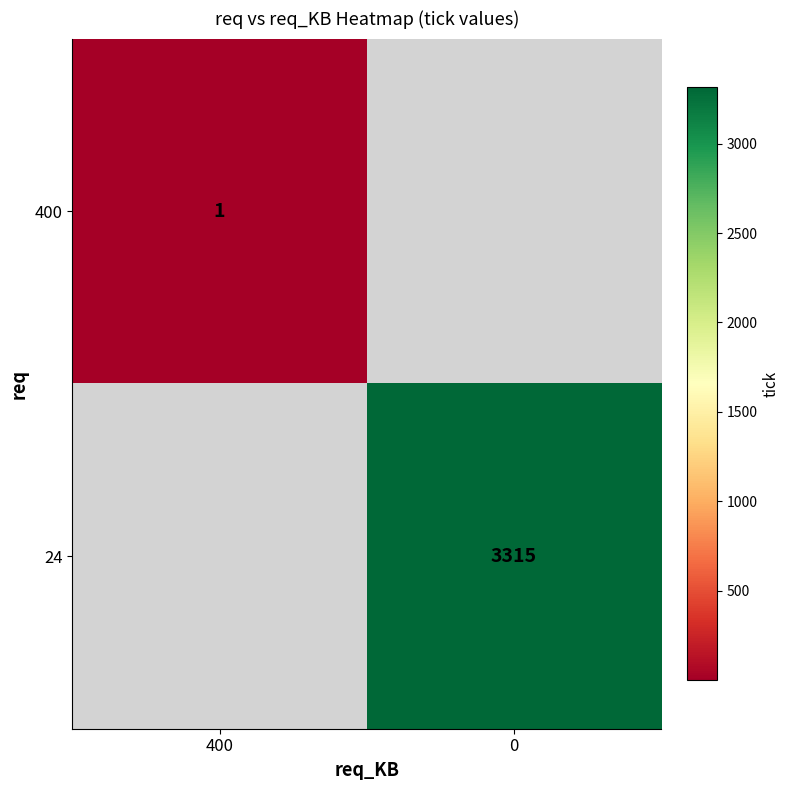

True or false: 24 has a value of 3315 at 0.

True